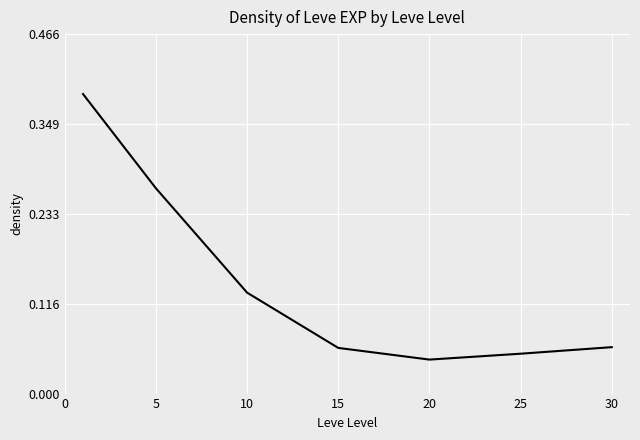

How many categories are shown in the chart?

7